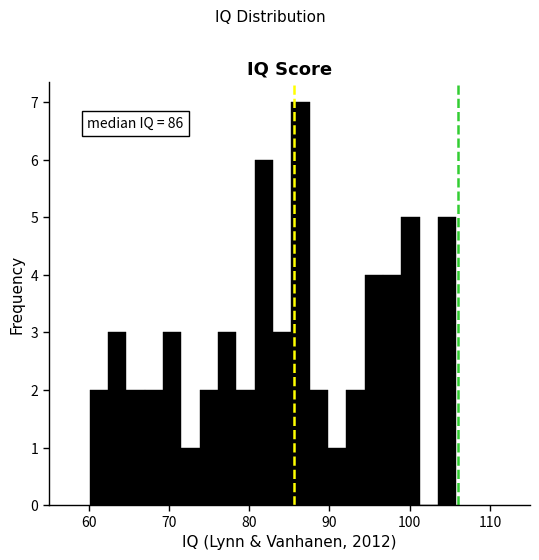

Around what value on the x-axis is the tallest bar? Give the approximate position of its centre, as read against the axis.

86